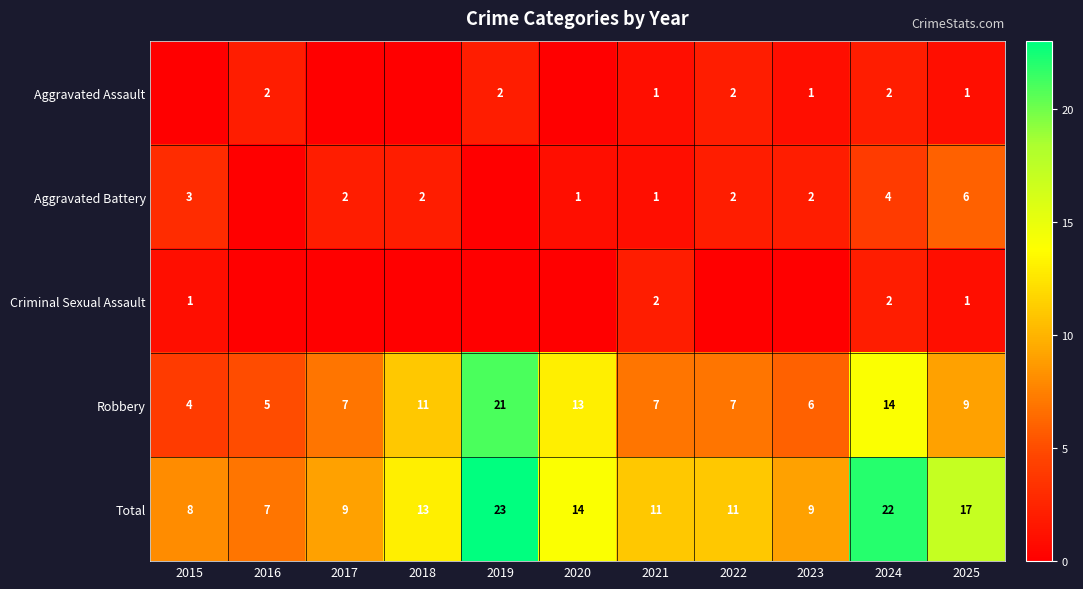

Is the value of Robbery at 2025 greater than the value of Total at 2019?

No